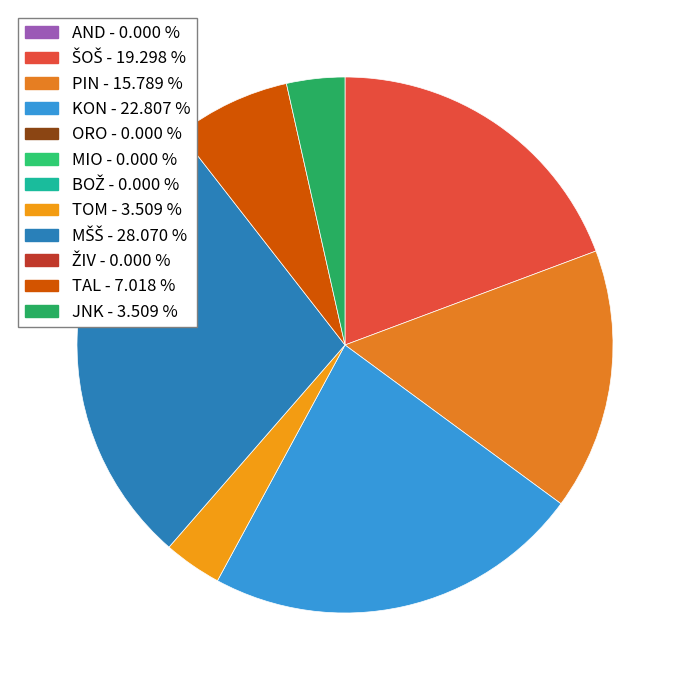

Rank the categories by value from lowest to highest.

AND, ORO, MIO, BOŽ, ŽIV, TOM, JNK, TAL, PIN, ŠOŠ, KON, MŠŠ